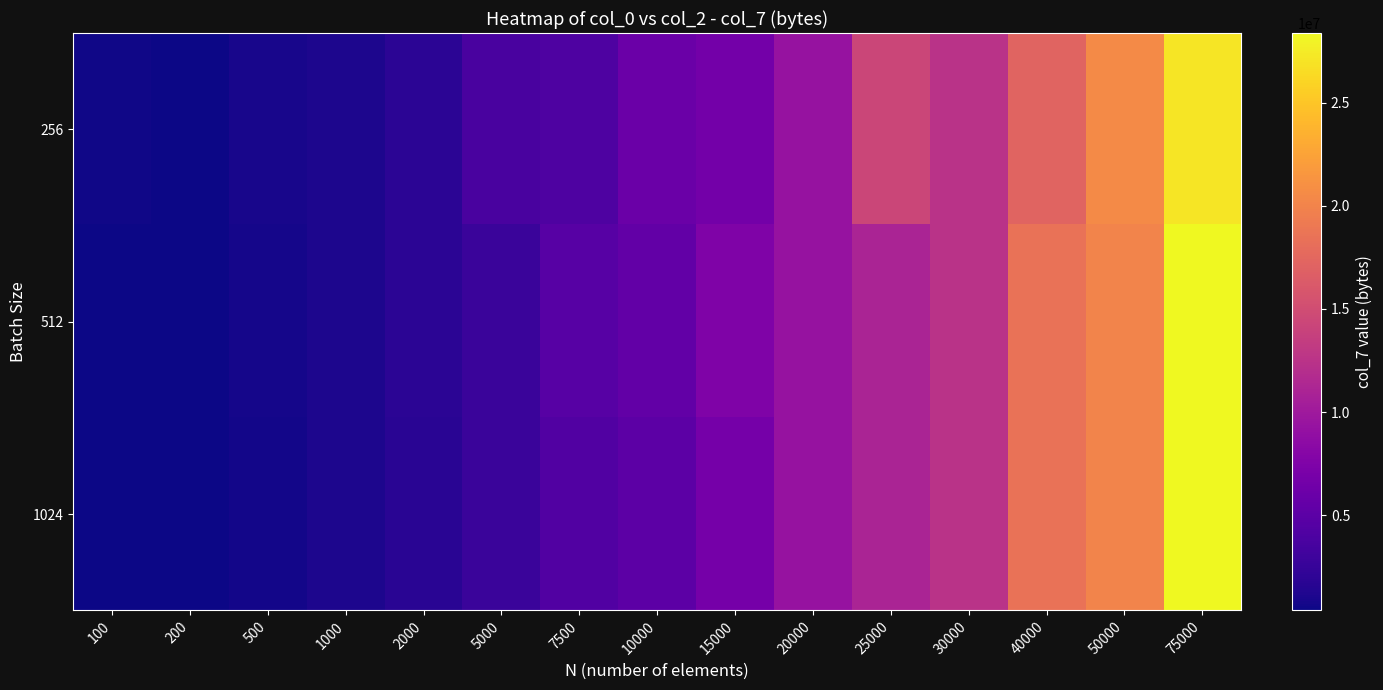

At how many categories does at least one series exceed 5139530?

8